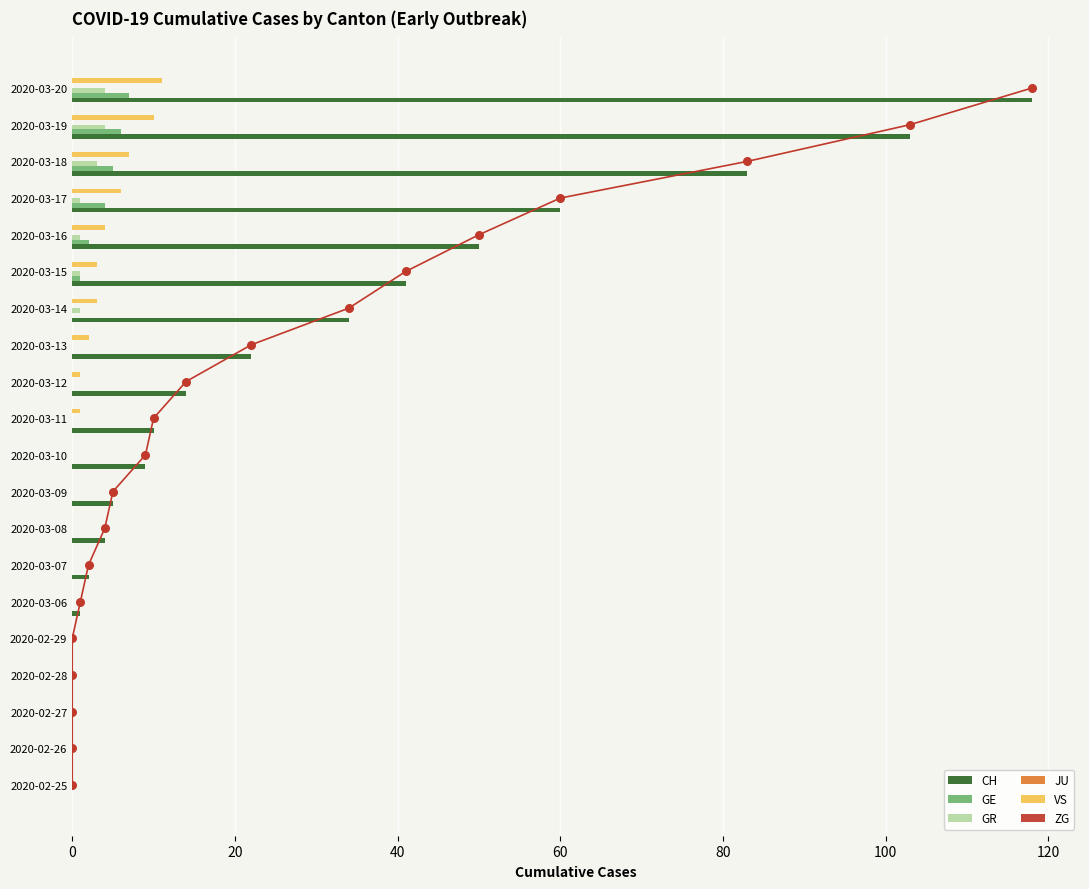

Which series reaches the minimum Y coordinate?

CH